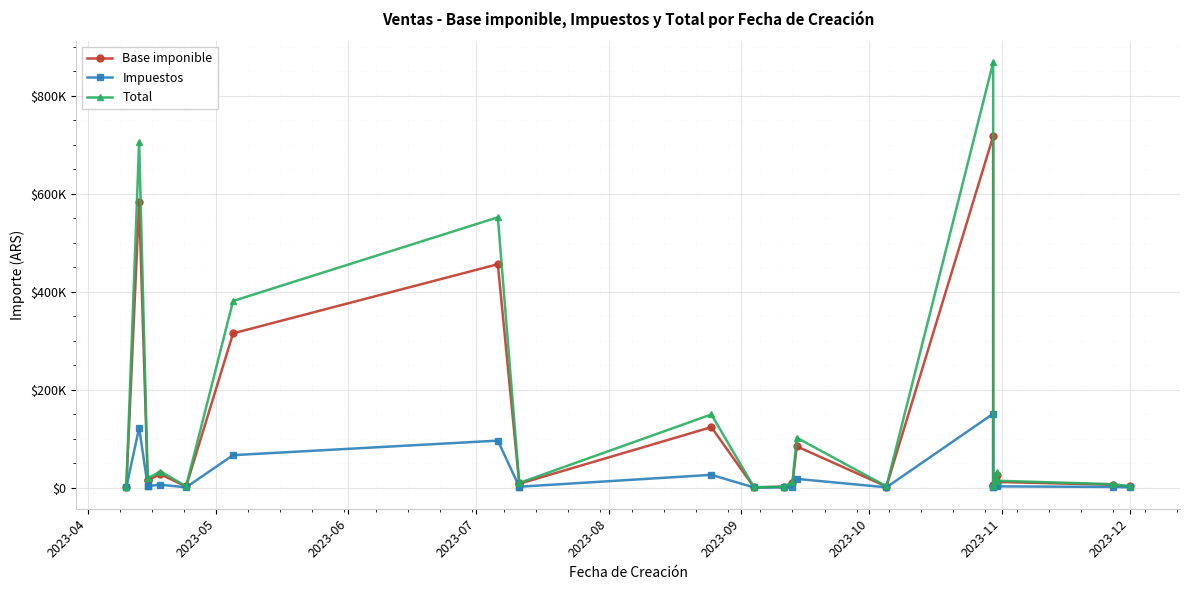

How many lines are shown in the chart?

3